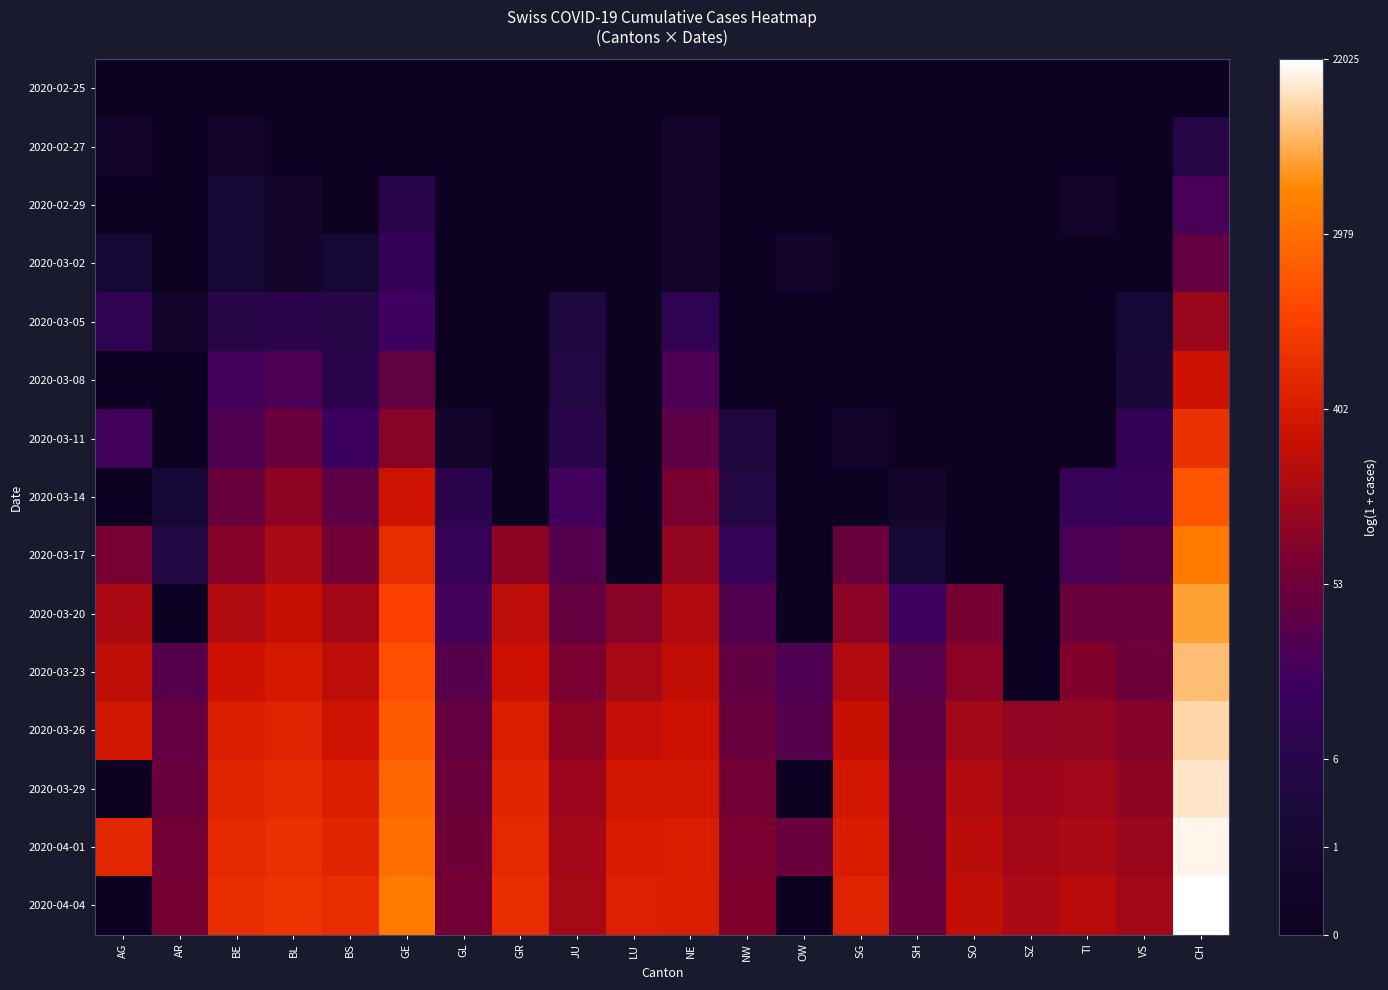

At GE, list the series in order from largest to smallest.

2020-04-04, 2020-04-01, 2020-03-29, 2020-03-26, 2020-03-23, 2020-03-20, 2020-03-17, 2020-03-14, 2020-03-11, 2020-03-08, 2020-03-05, 2020-03-02, 2020-02-29, 2020-02-25, 2020-02-27